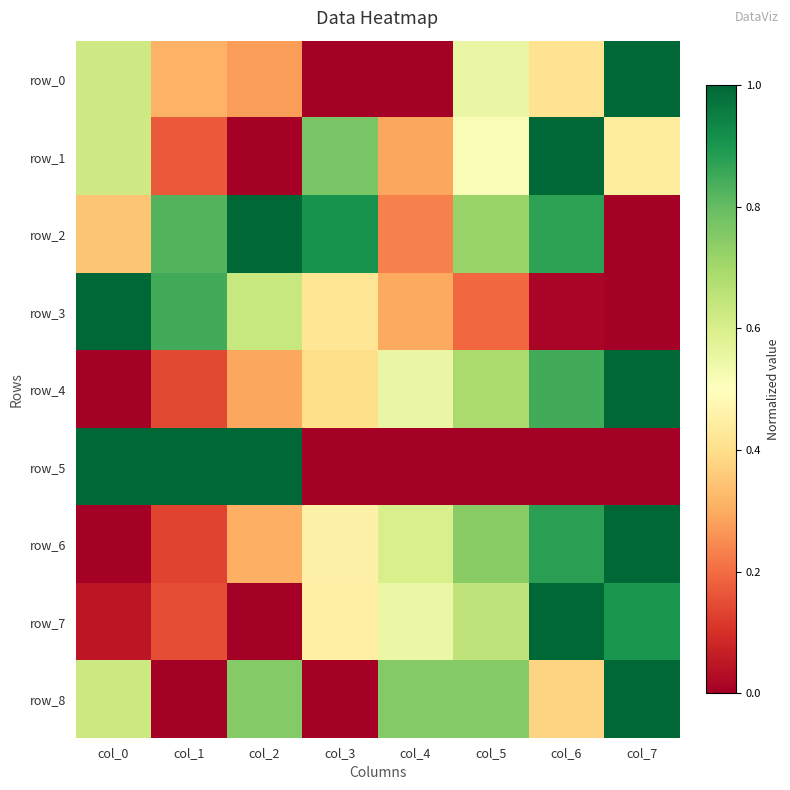

List the series in order of their peak value, lowest first.

row_0, row_1, row_2, row_3, row_4, row_5, row_6, row_7, row_8